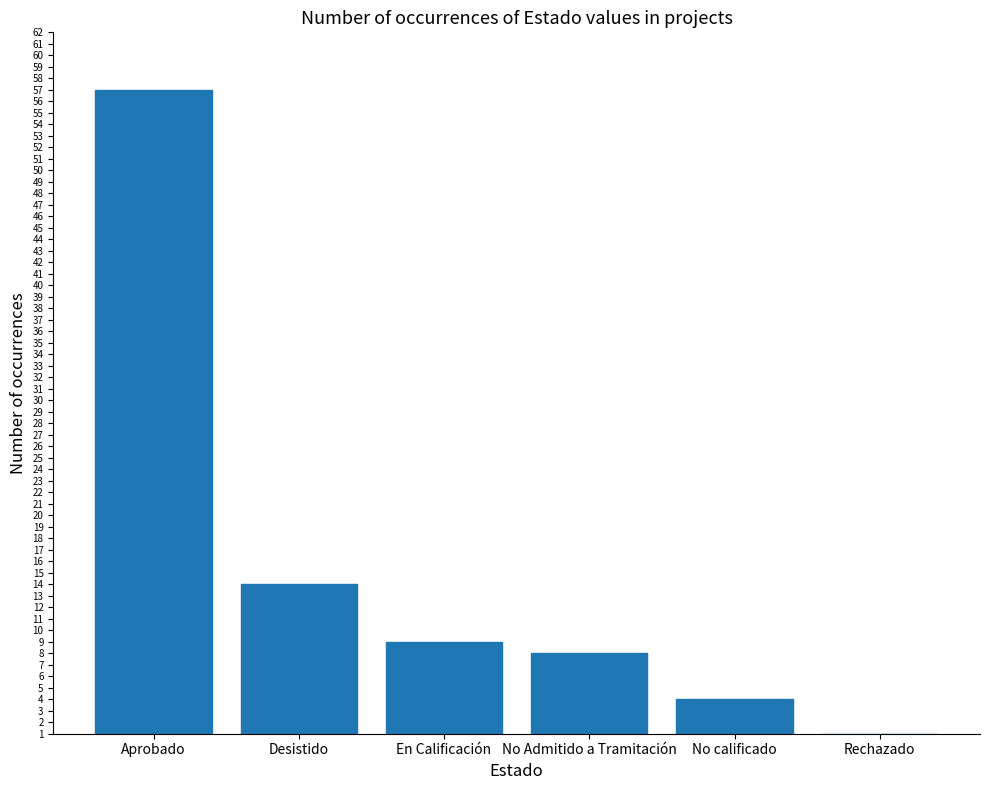

True or false: the data shows 8 at No Admitido a Tramitación.

True